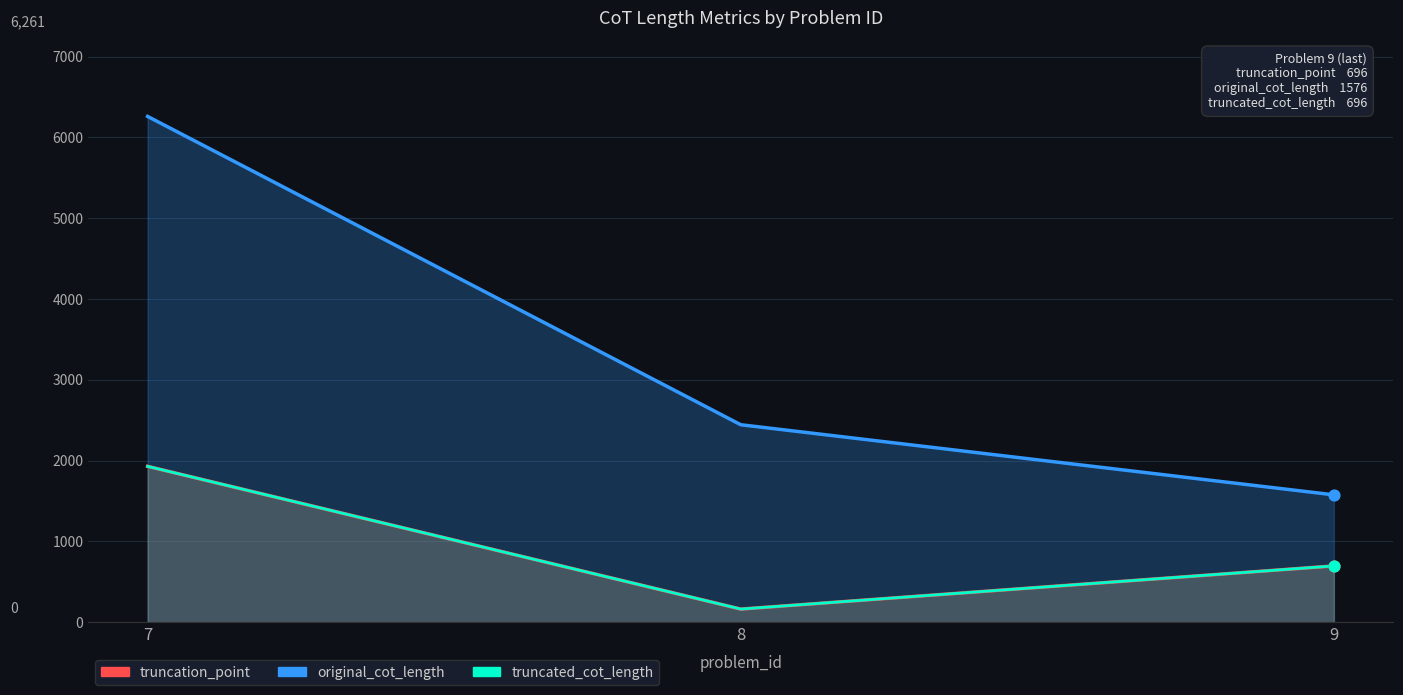

Which series contains the highest Y value?

original_cot_length